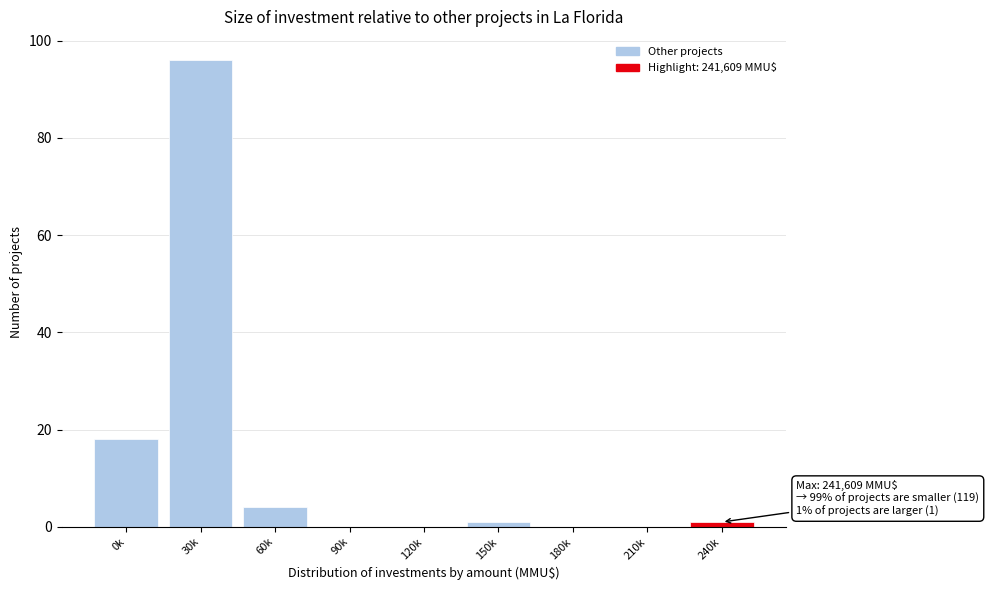

Reading left to right, transcribe all the data shown in this chart.

0k=18	30k=96	60k=4	90k=0	120k=0	150k=1	180k=0	210k=0	240k=1